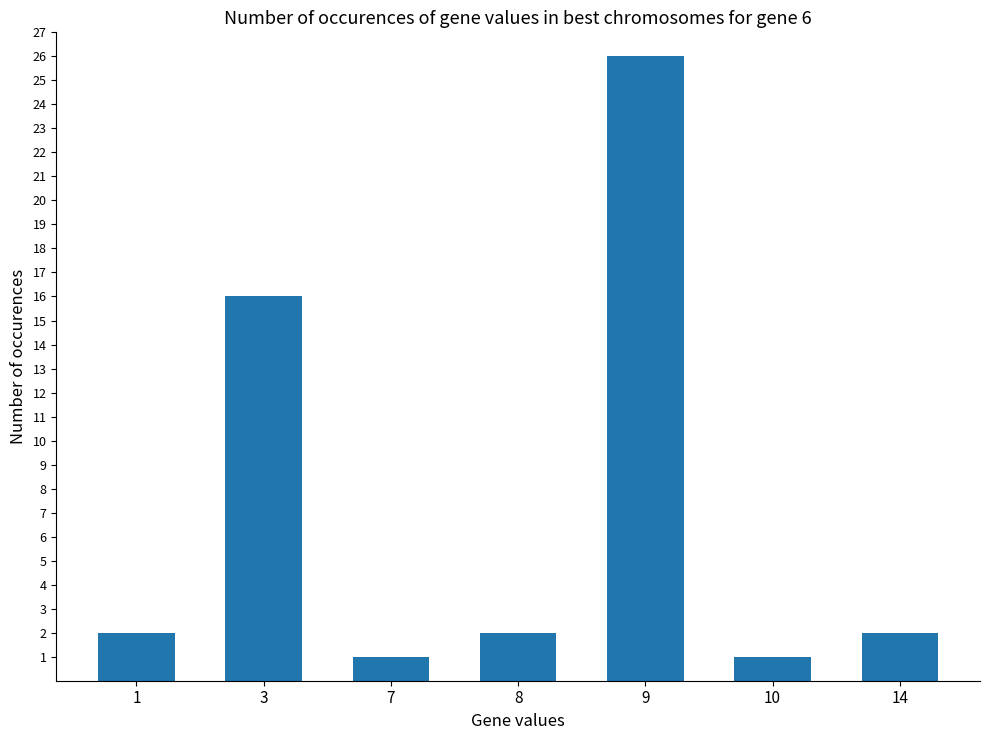

True or false: the data shows 26 at 9.

True